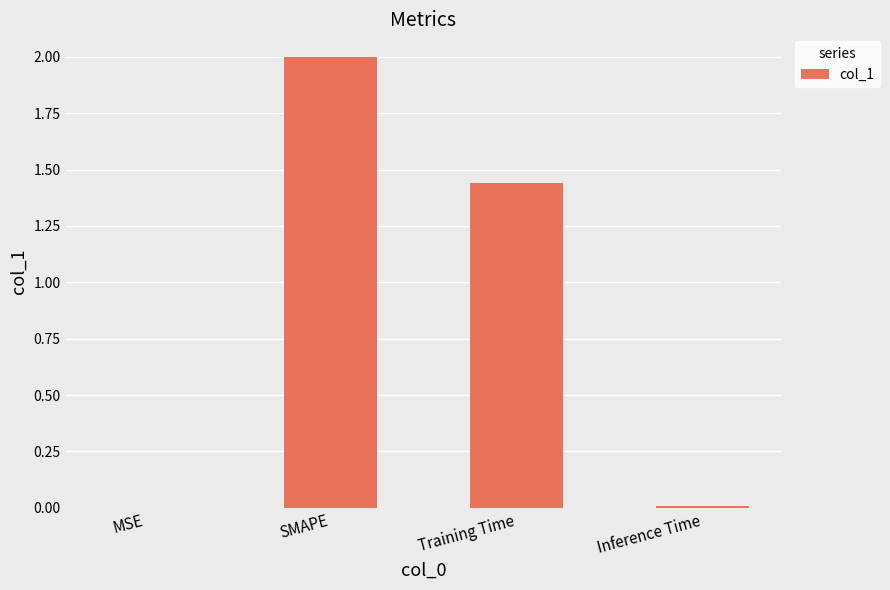

Between Training Time and MSE, which is larger?

Training Time